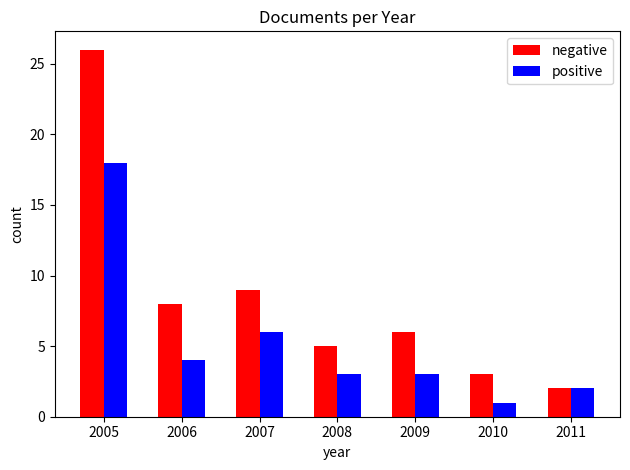

What is the total value across all series at 2009?

9